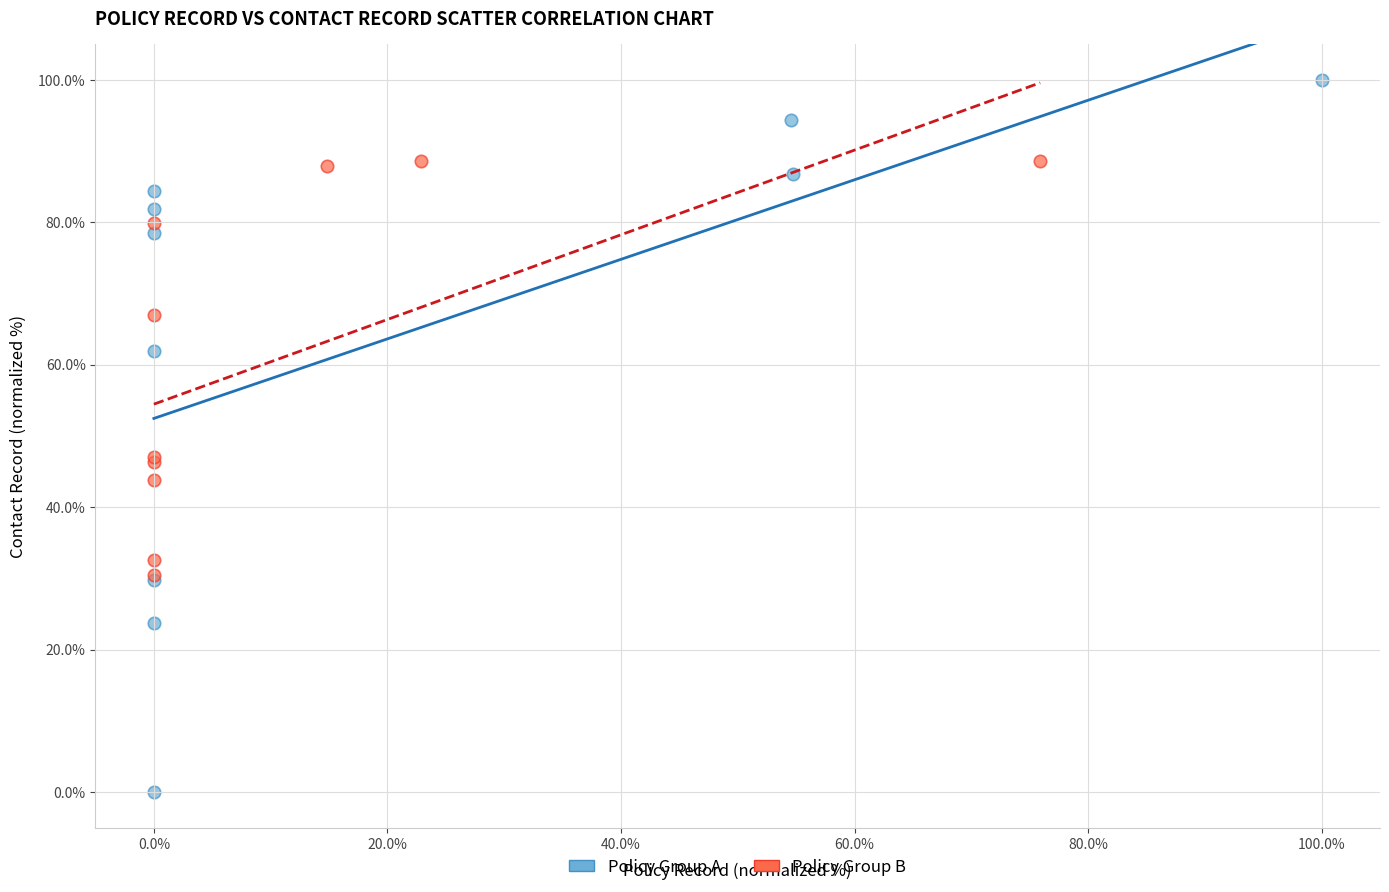

Which series contains the highest Y value?

Policy Group A